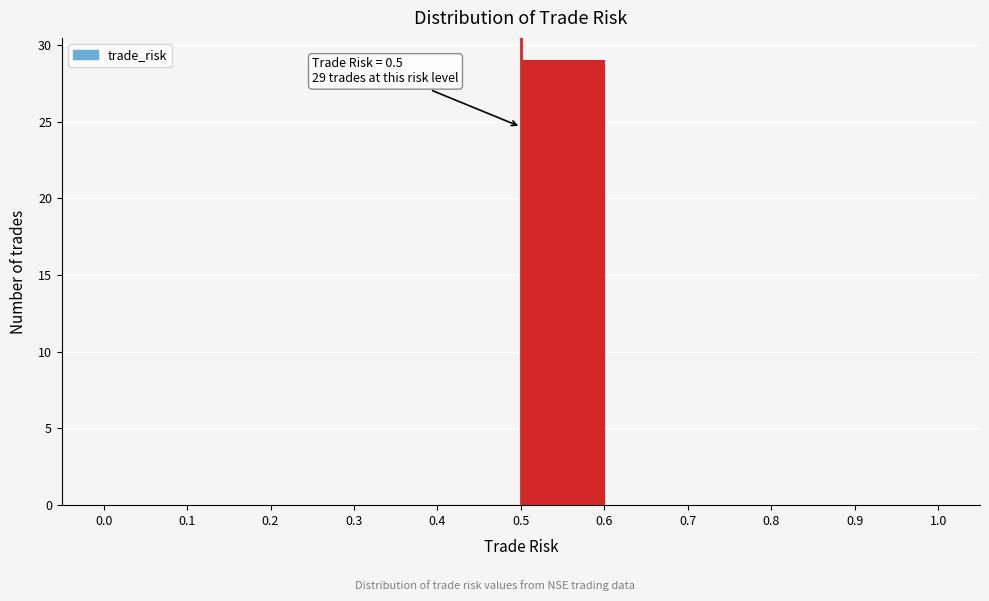

Which range on the x-axis has the tallest bar?

0.5 to 0.6